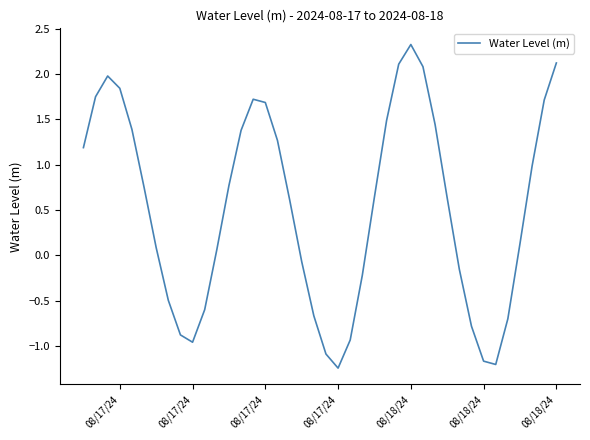

What is the maximum value shown in the chart?

2.3